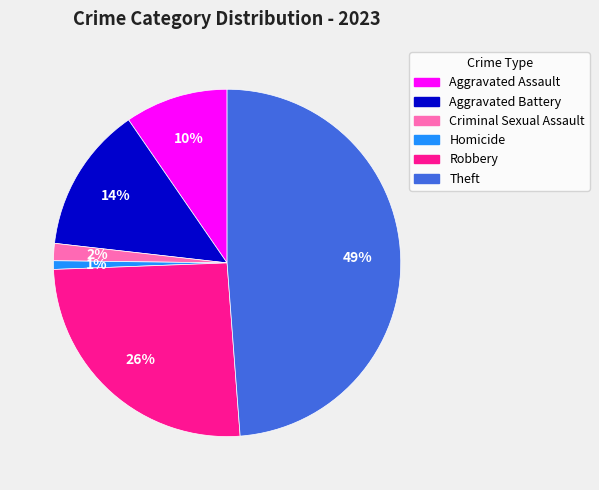

How many segments does this pie chart have?

6